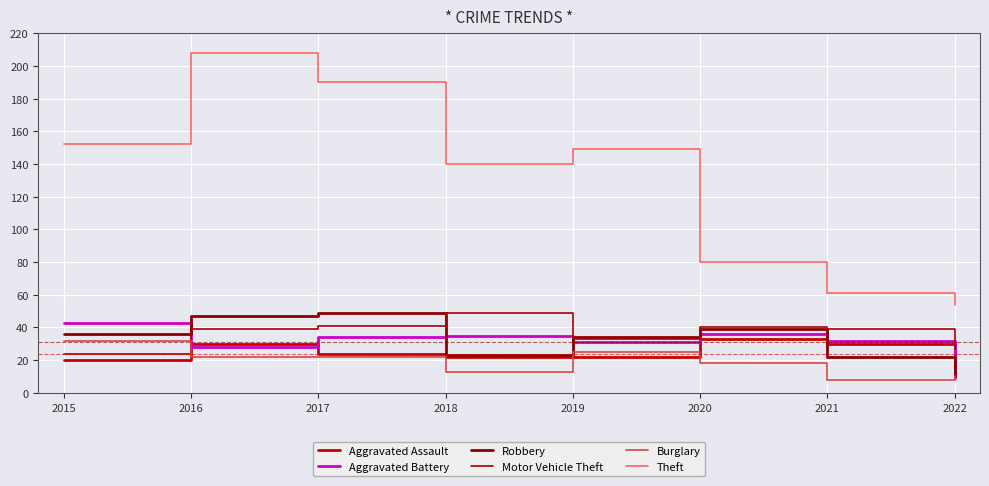

Does the chart display data point markers on the line(s)?

No